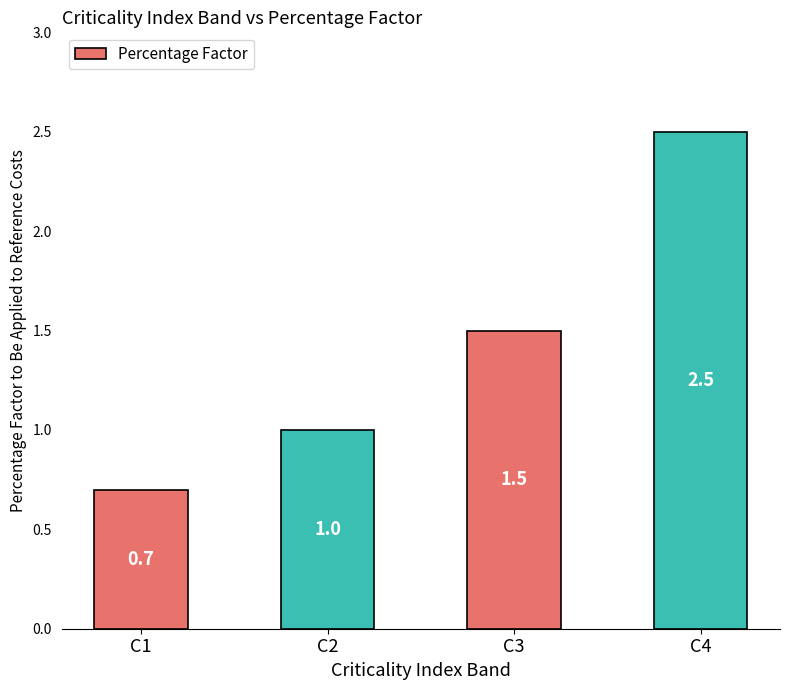

What is the difference between the maximum and minimum values?

1.8